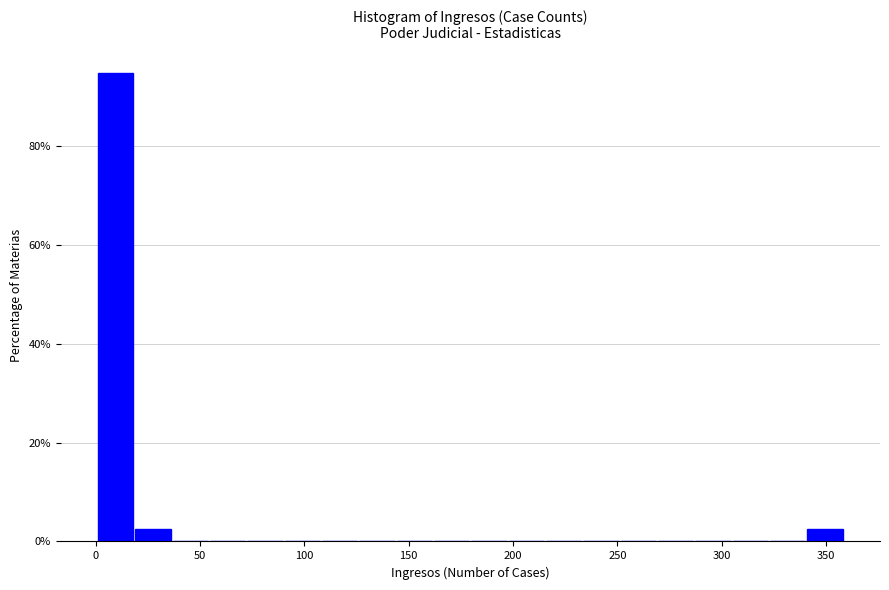

Around what value on the x-axis is the tallest bar? Give the approximate position of its centre, as read against the axis.

10